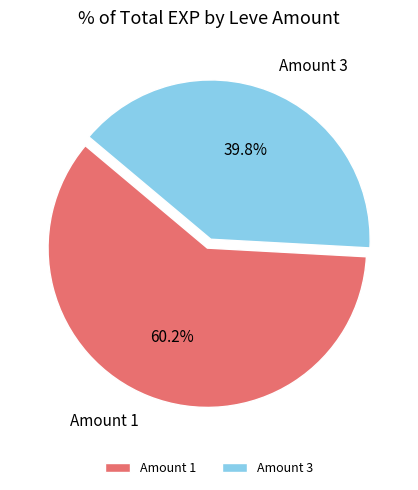

Between Amount 3 and Amount 1, which is larger?

Amount 1